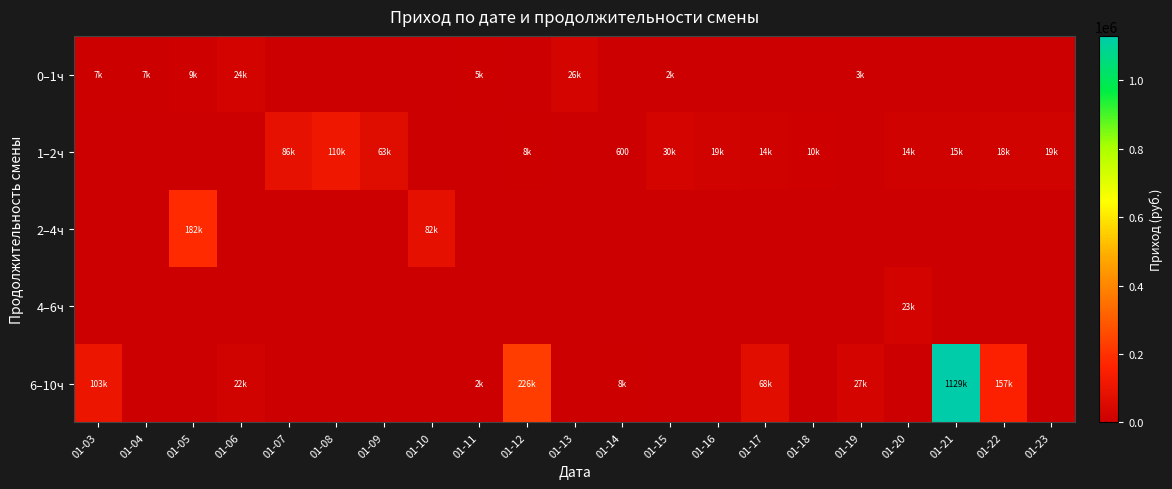

The value of 1–2ч at 01-22 is 27810. True or false?

False